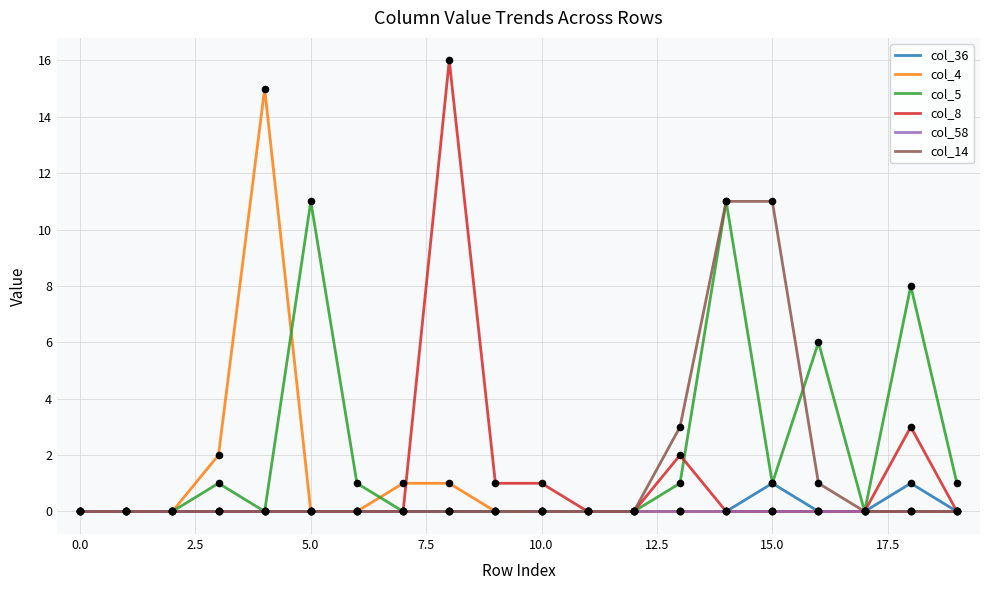

What is the highest value of the col_14 series?

11